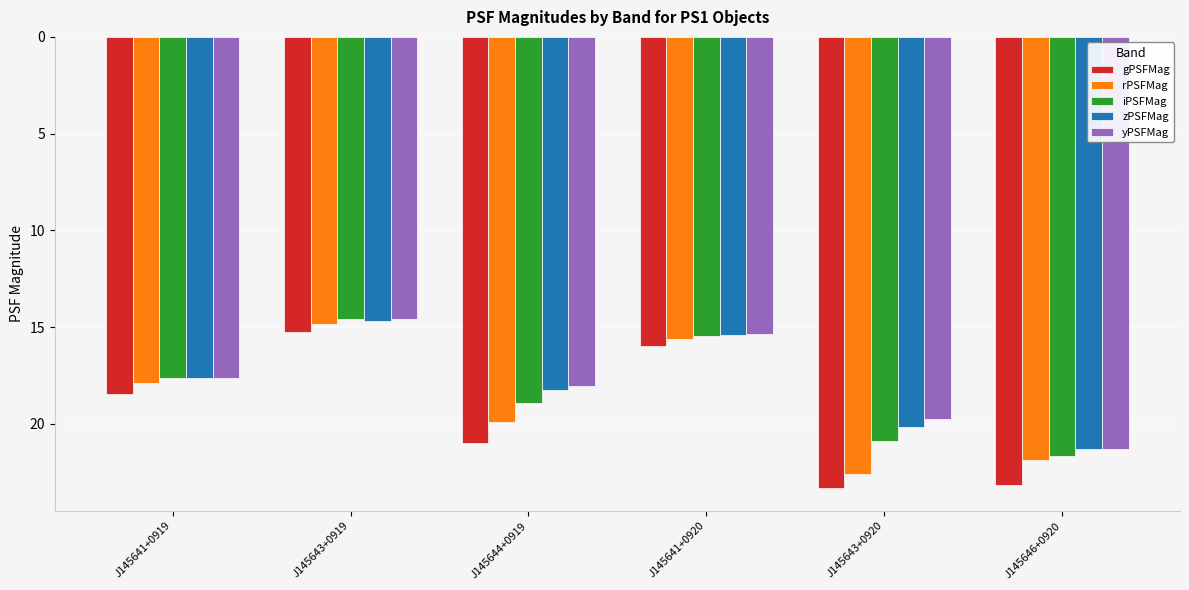

Does the chart contain any negative values?

No